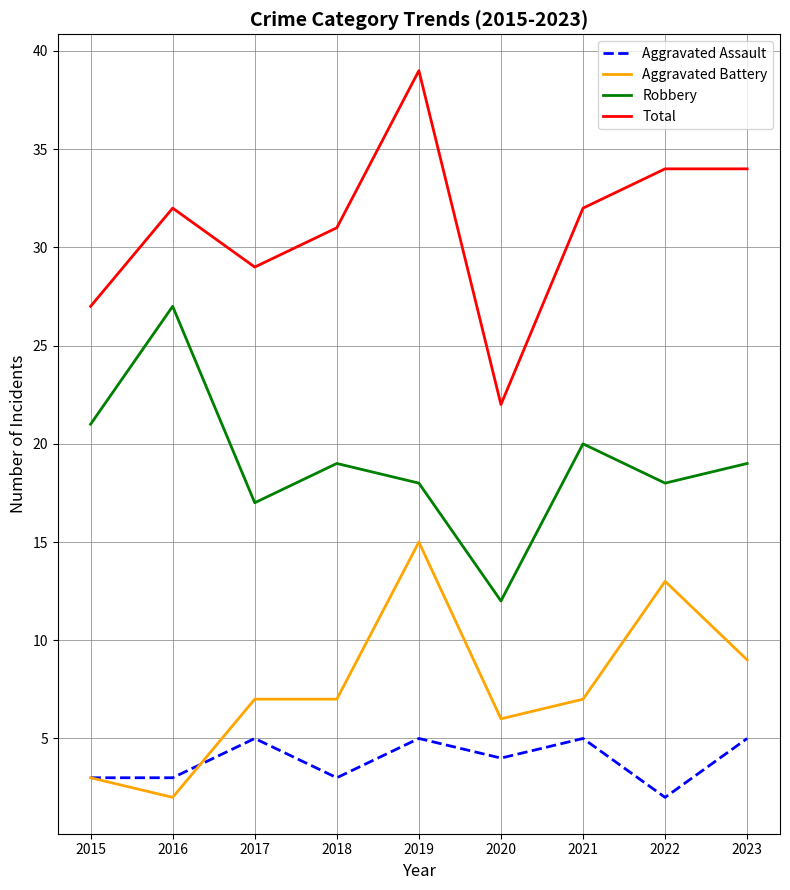

What is the average value of the Aggravated Battery series?

8